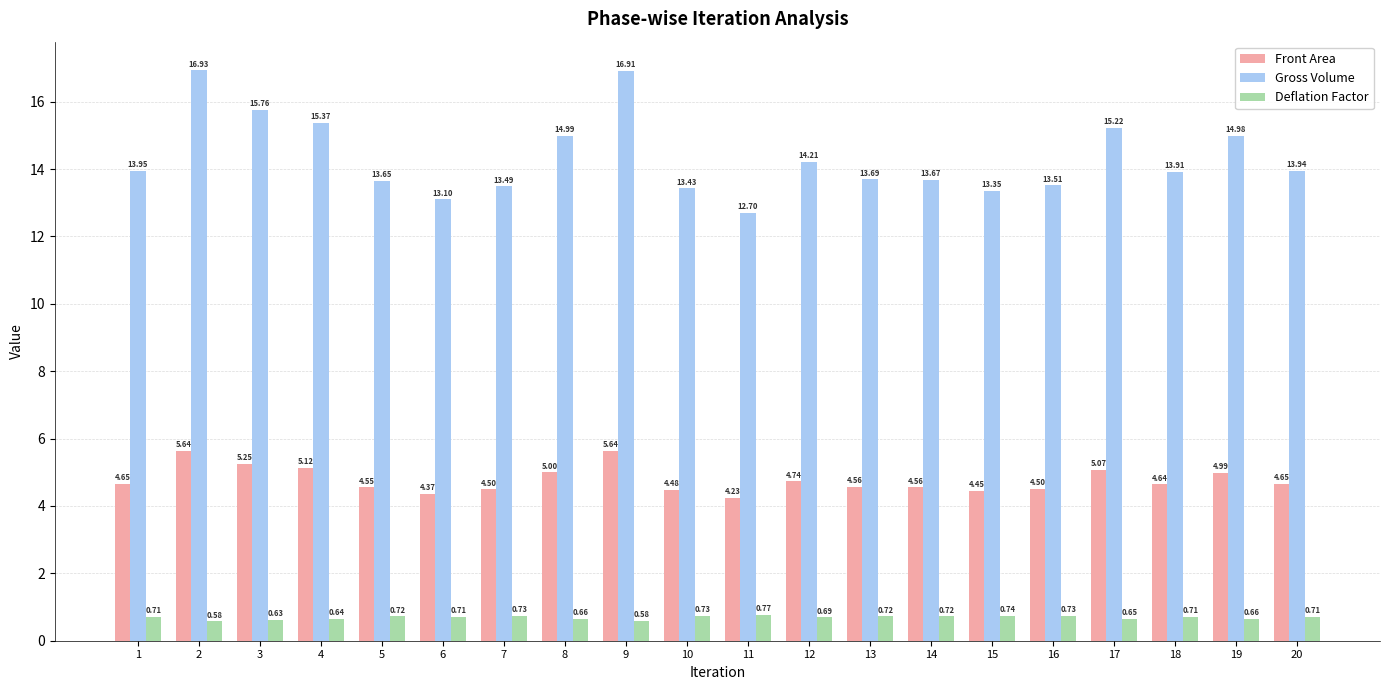

How many bars are there in each group?

3